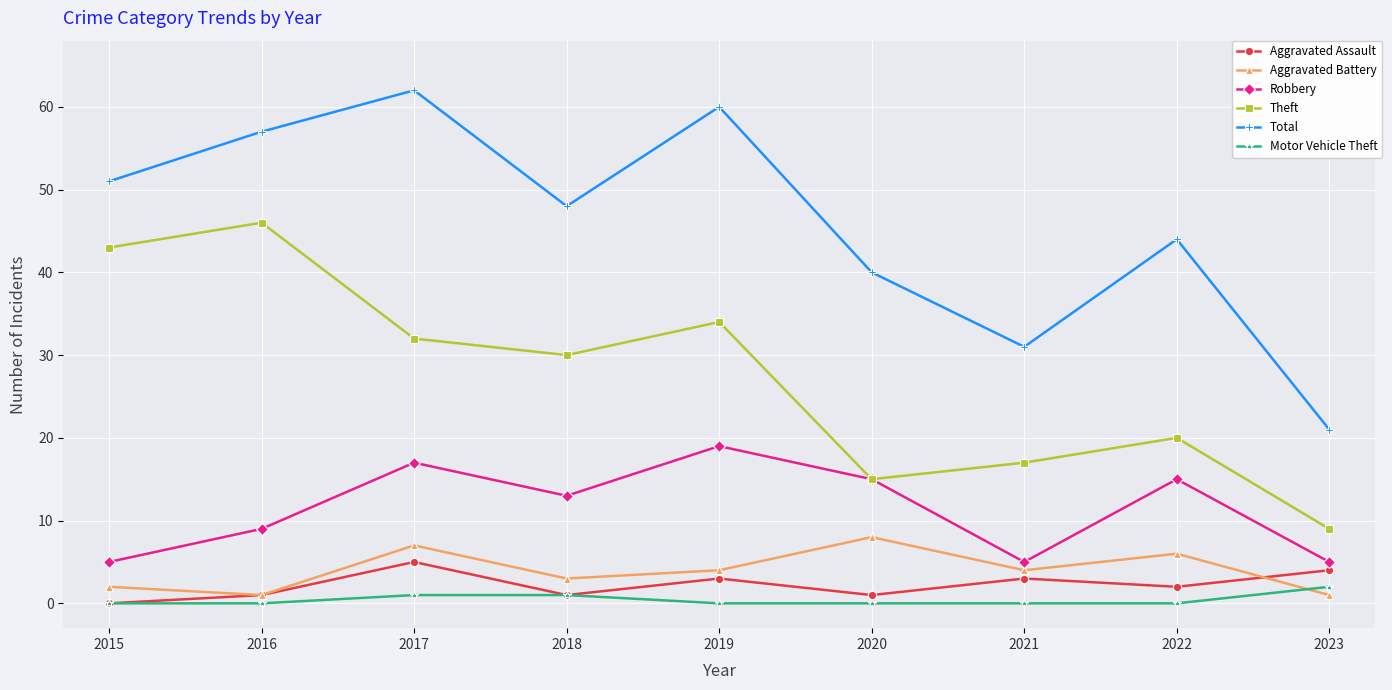

True or false: Robbery has a value of 17 at 2017.

True